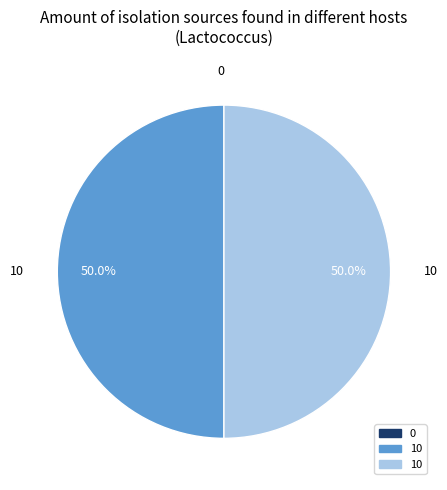

Does any single category account for the majority?

No